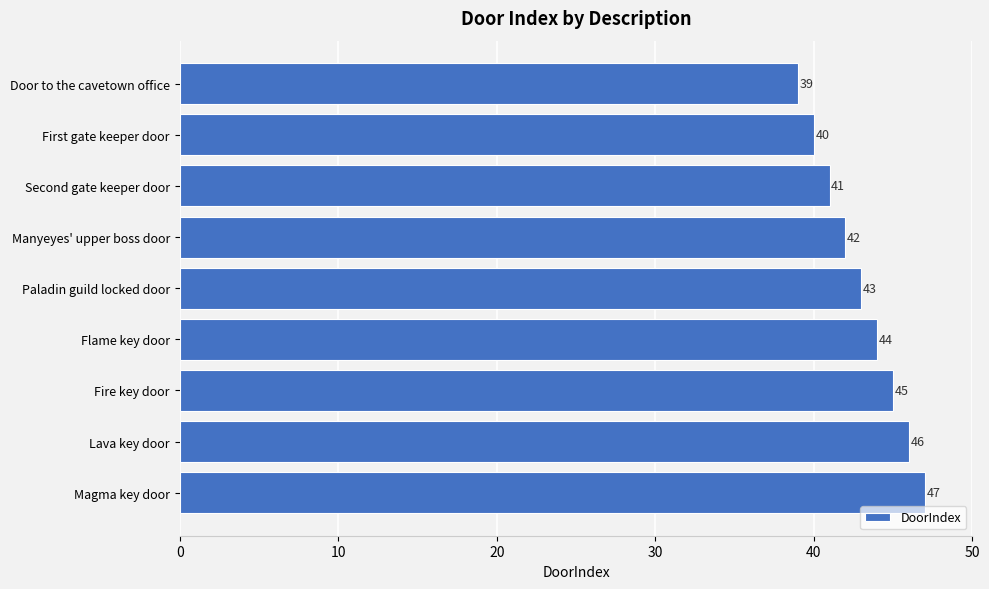

What is the label of the 3rd bar from the bottom?

Fire key door